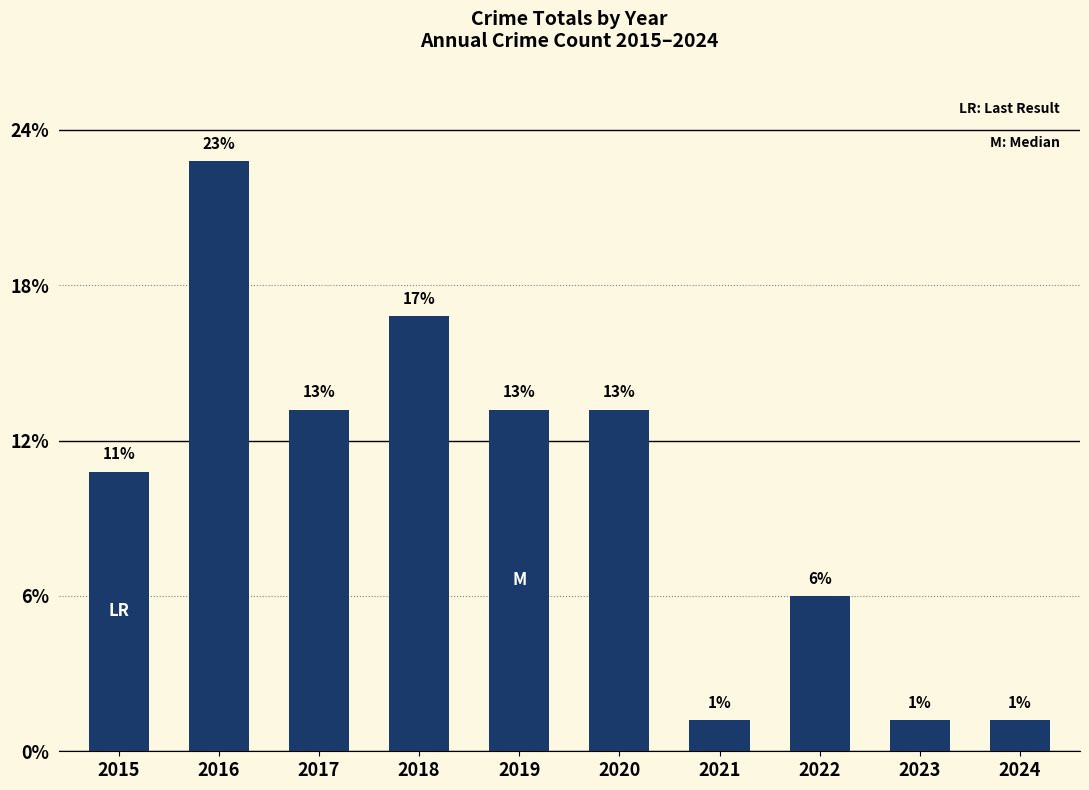

Does the chart contain any negative values?

No